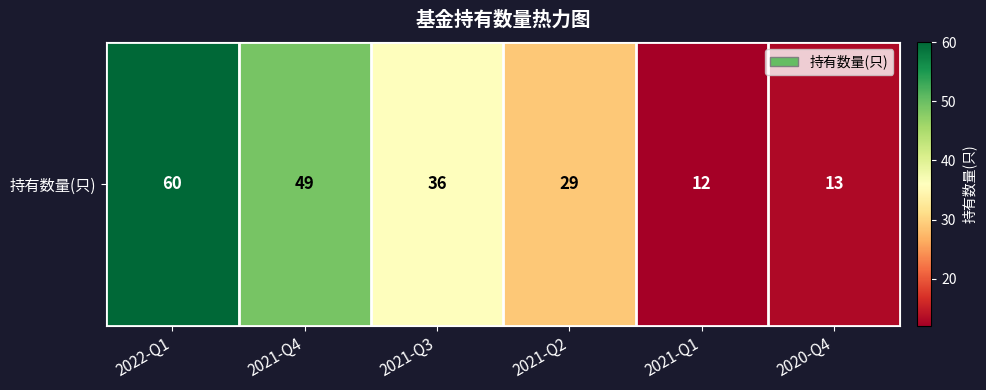

Reading right to left, what are all the values shown in this chart?

13	12	29	36	49	60